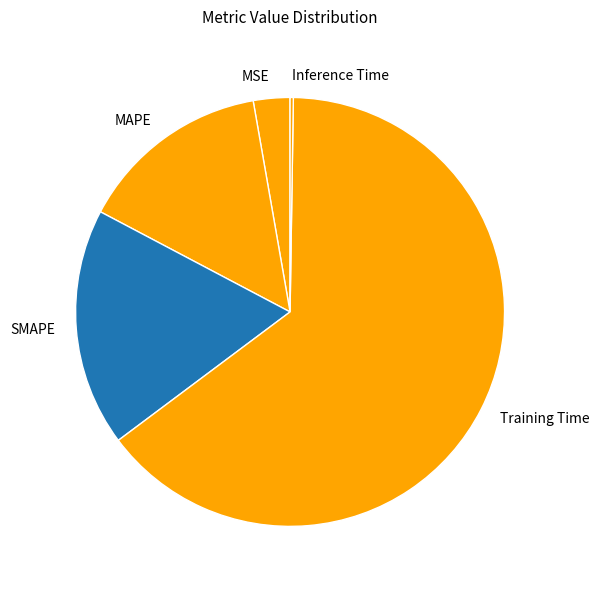

The MAPE slice represents 15% of the pie. True or false?

True